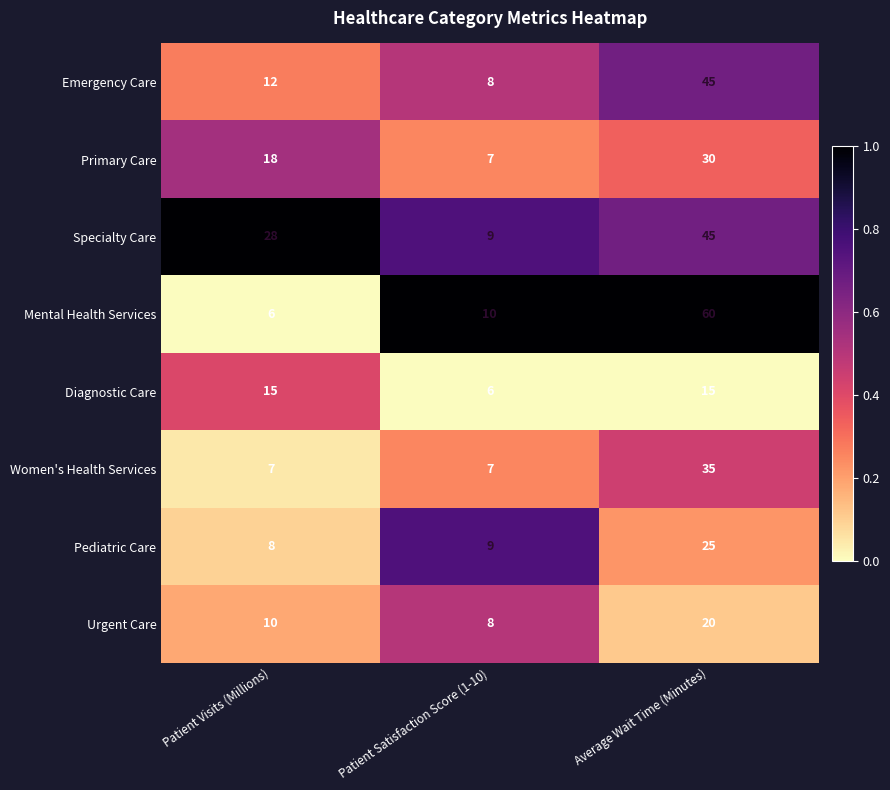

Which category has the highest value across all series?

Average Wait Time (Minutes)